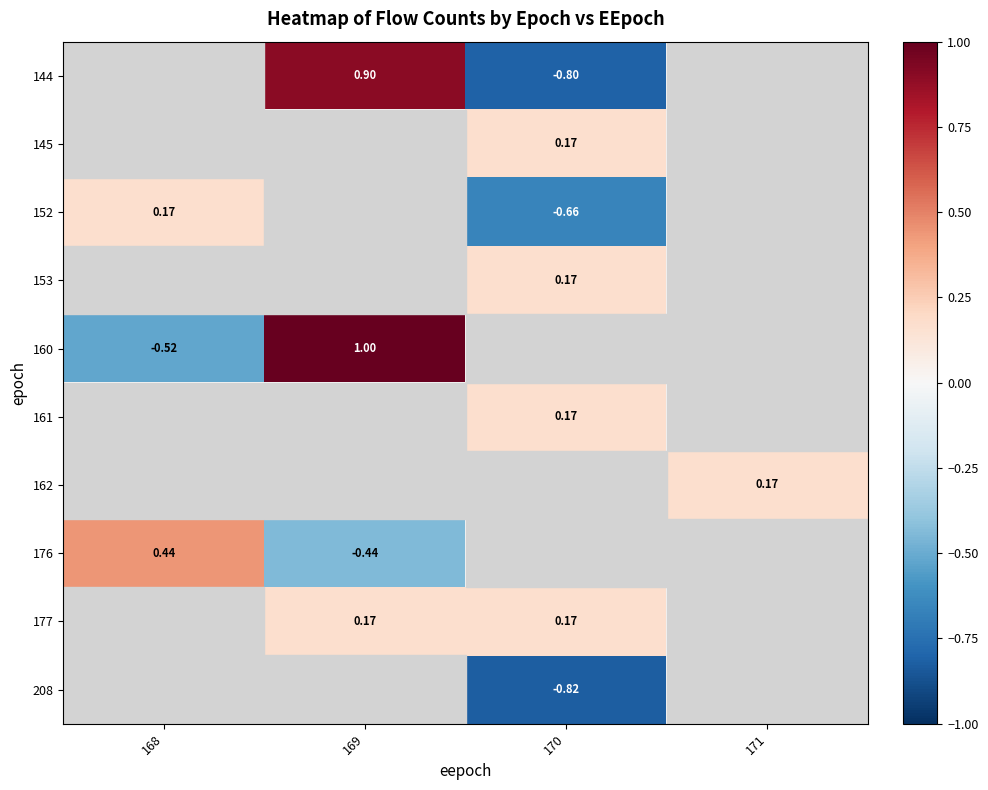

What is the maximum value for 145?

0.2